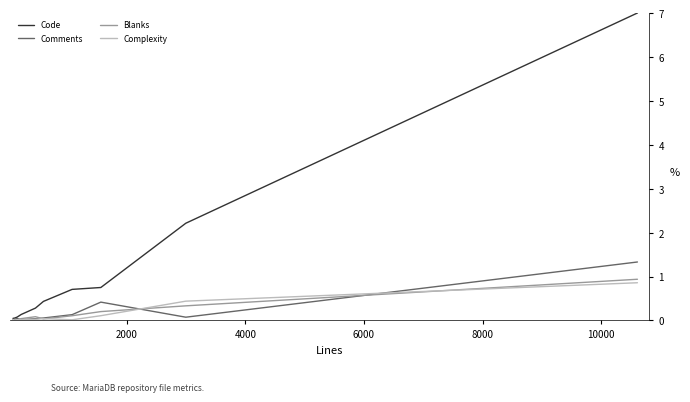

What is the maximum value for Comments?

1.3